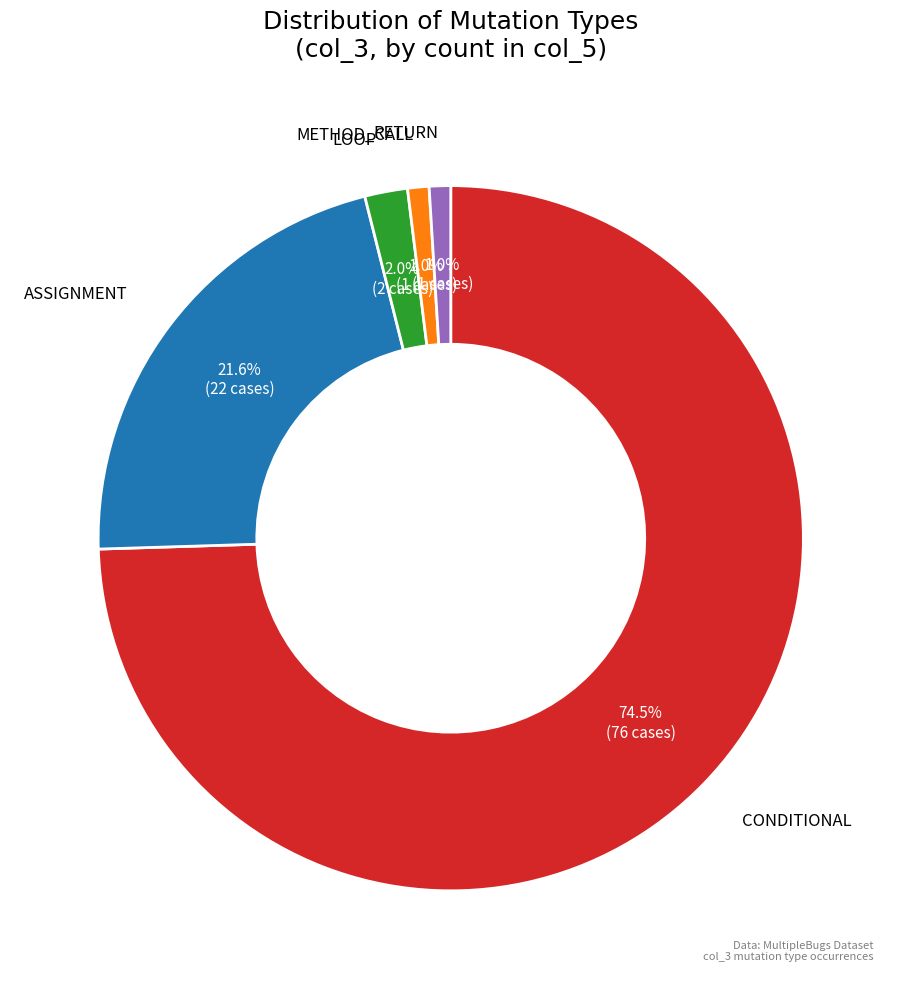

Is there a majority slice in this chart?

Yes